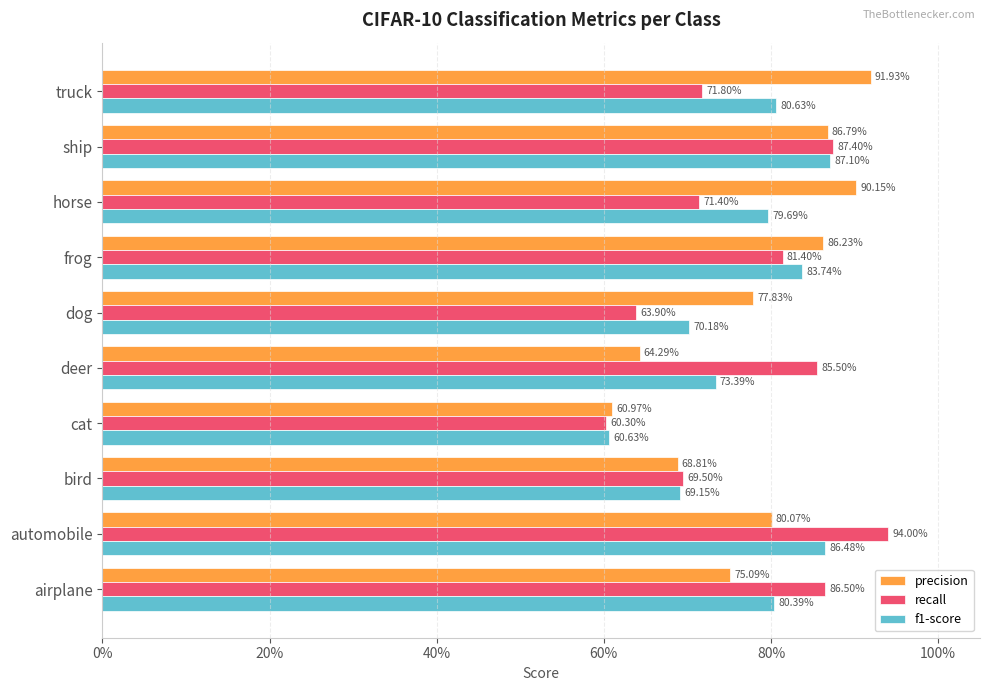

What are all the series names shown in the legend?

precision, recall, f1-score